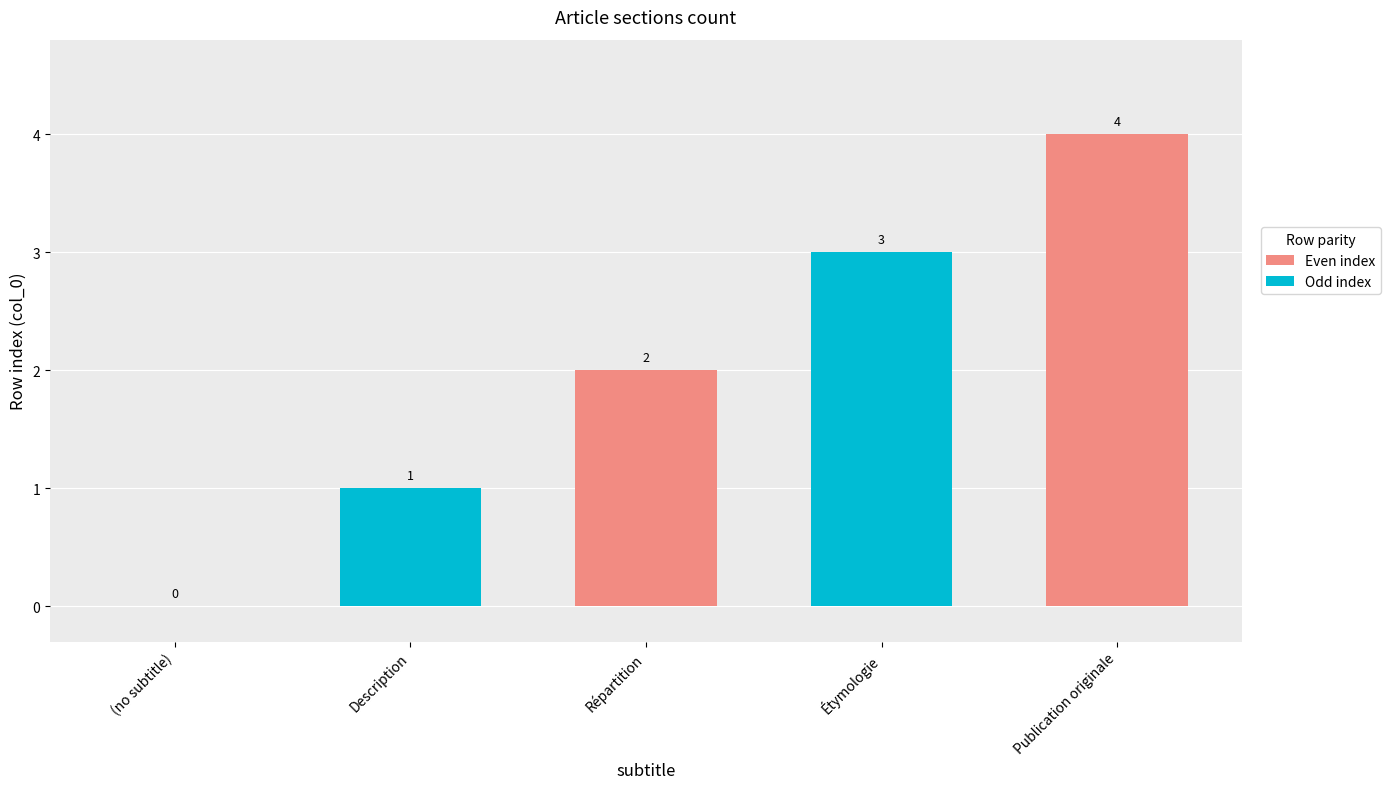

The chart shows a value of 2 at (no subtitle). True or false?

False